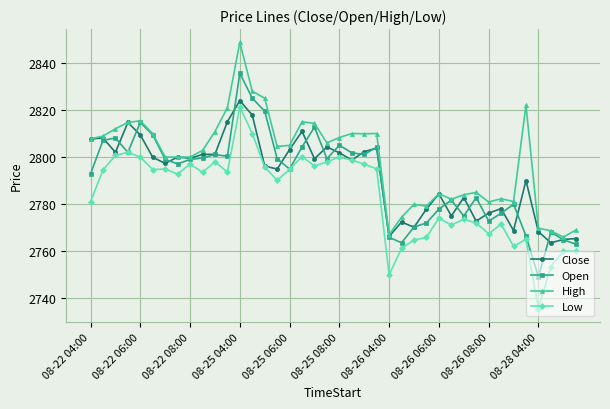

Which series has the largest total across all categories?

High